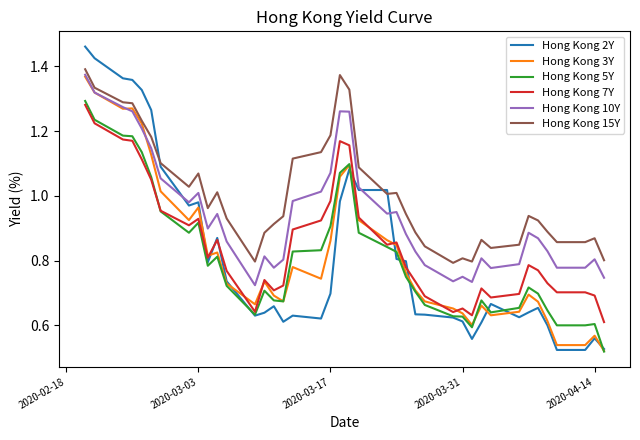

At how many categories does at least one series exceed 0?

40